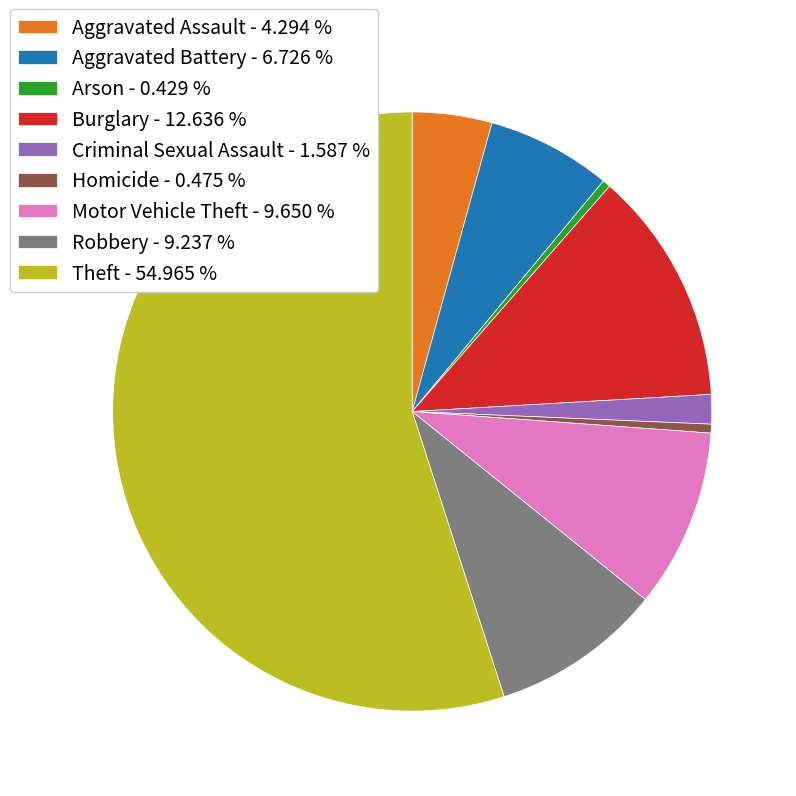

What is the majority slice?

Theft